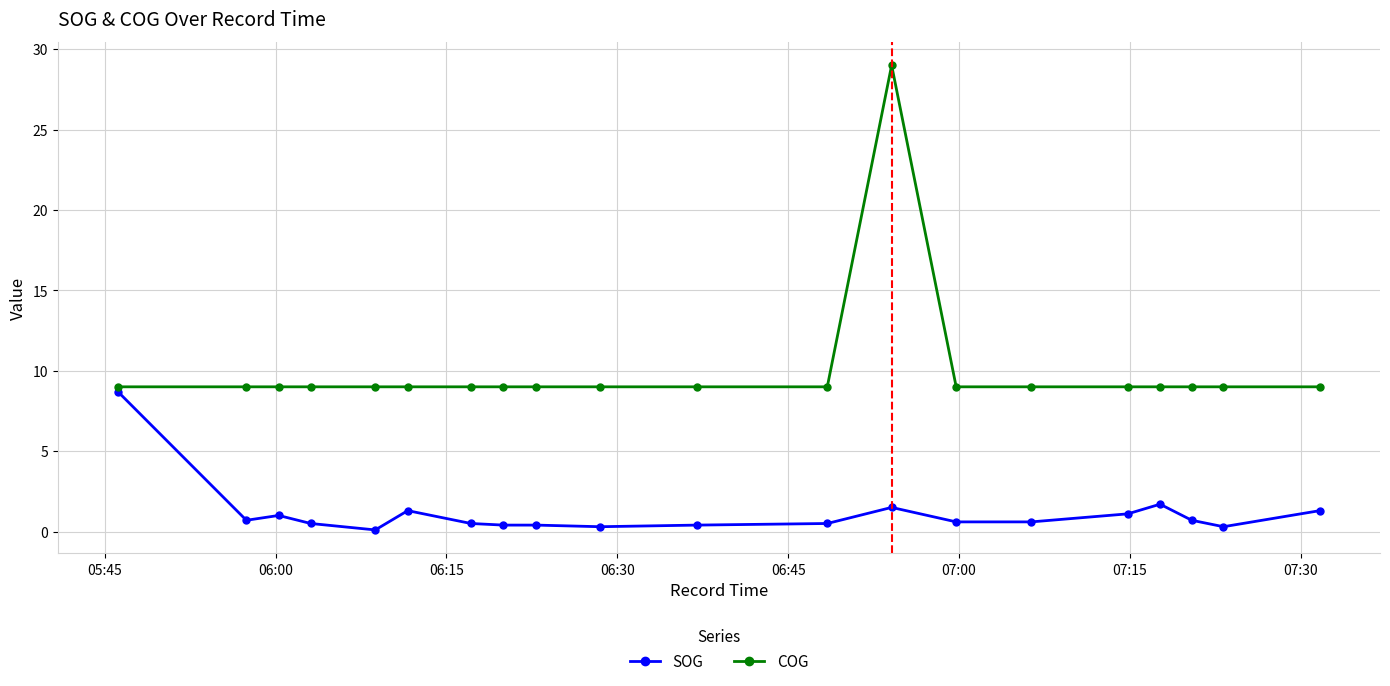

True or false: COG has more than 0 interior local peaks.

True